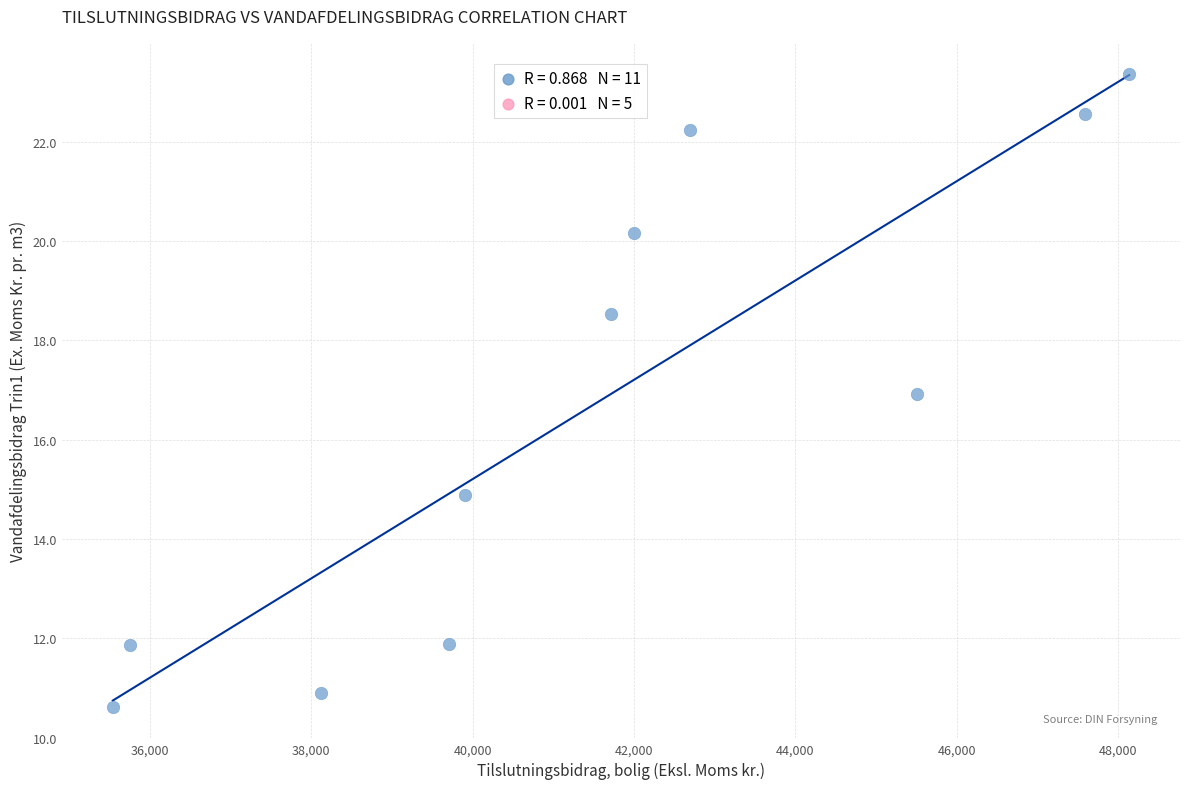

What is the average Y value?

16.7